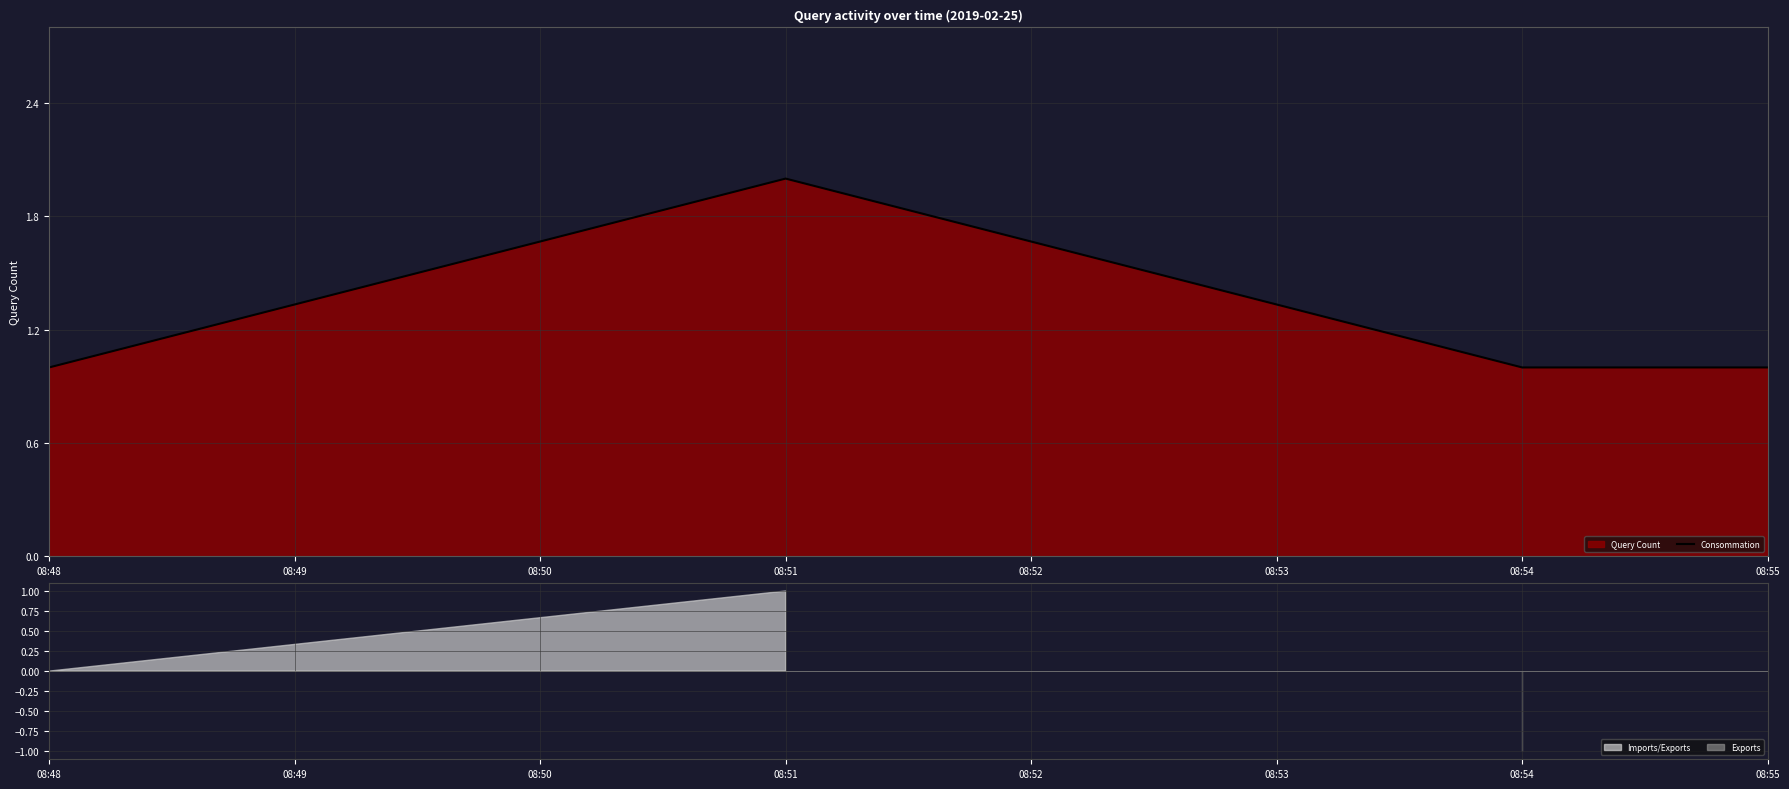

Which category has the highest value in the Consommation series?

08:51